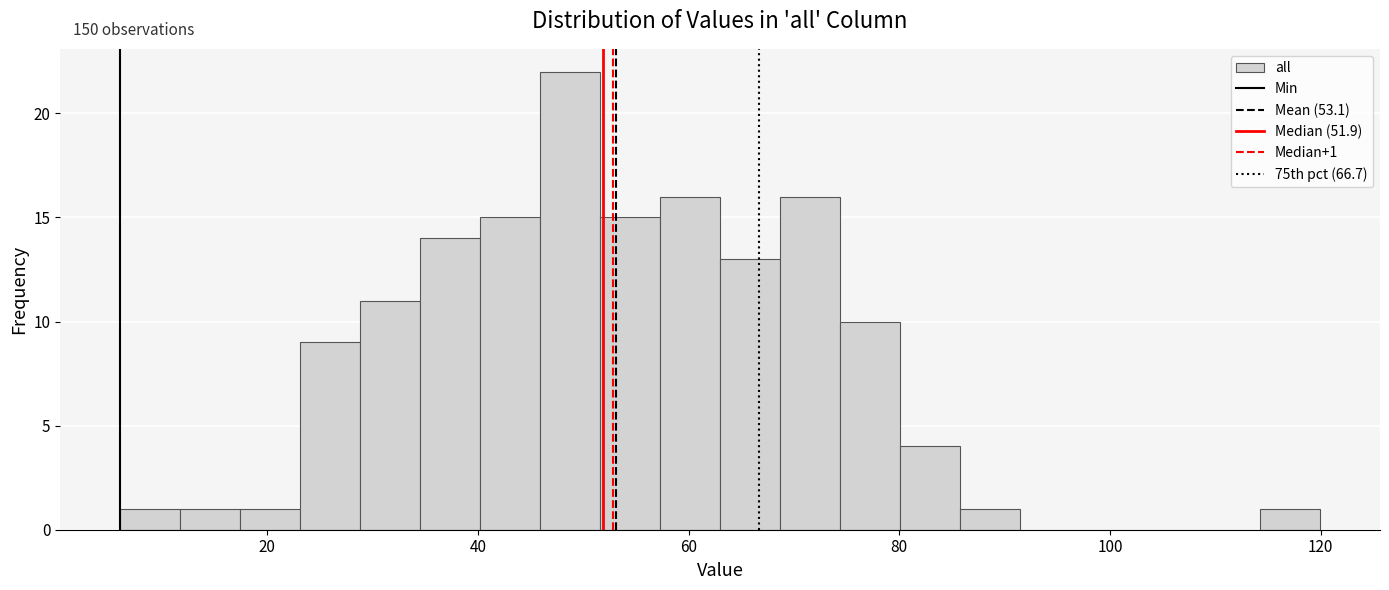

Around what value on the x-axis is the tallest bar? Give the approximate position of its centre, as read against the axis.

48